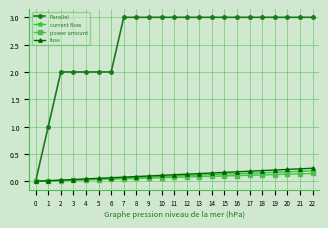

Which series has the largest total across all categories?

Parallel